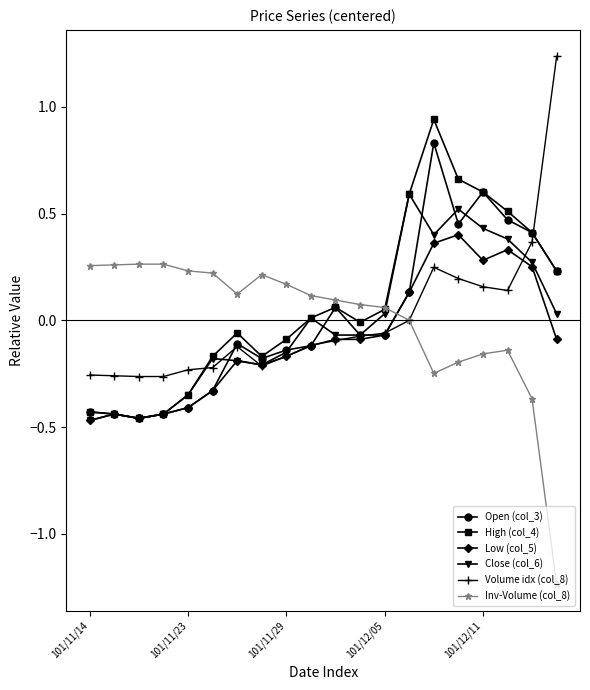

Rank the series by their maximum value, from lowest to highest.

Inv-Volume (col_8), Low (col_5), Close (col_6), Open (col_3), High (col_4), Volume idx (col_8)